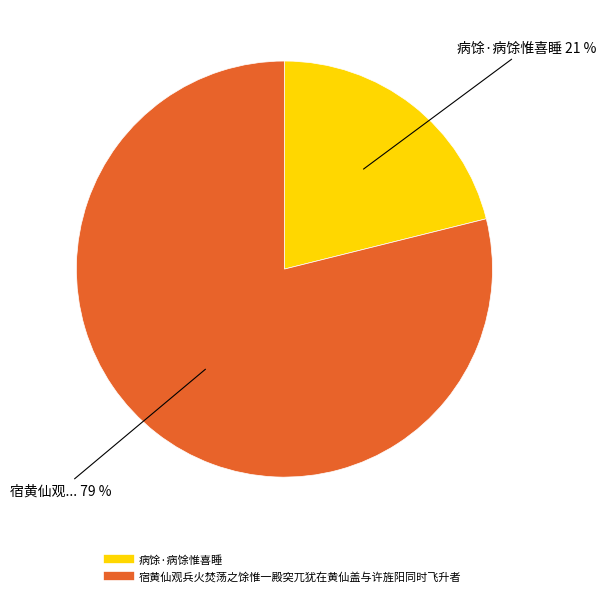

Between 病馀·病馀惟喜睡 and 宿黄仙观兵火焚荡之馀惟一殿突兀犹在黄仙盖与许旌阳同时飞升者, which is larger?

宿黄仙观兵火焚荡之馀惟一殿突兀犹在黄仙盖与许旌阳同时飞升者